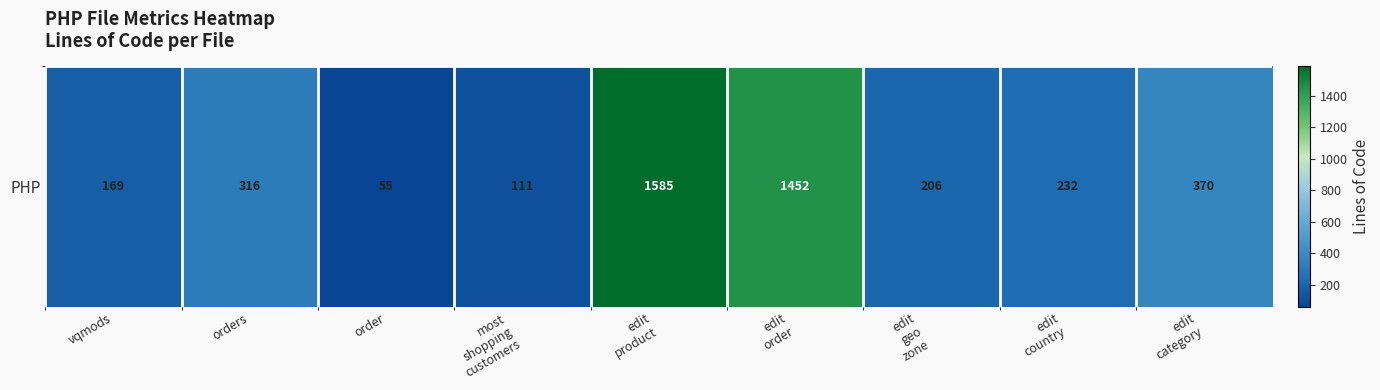

Approximately how many times larger is the value at edit
category compared to vqmods?

2.2